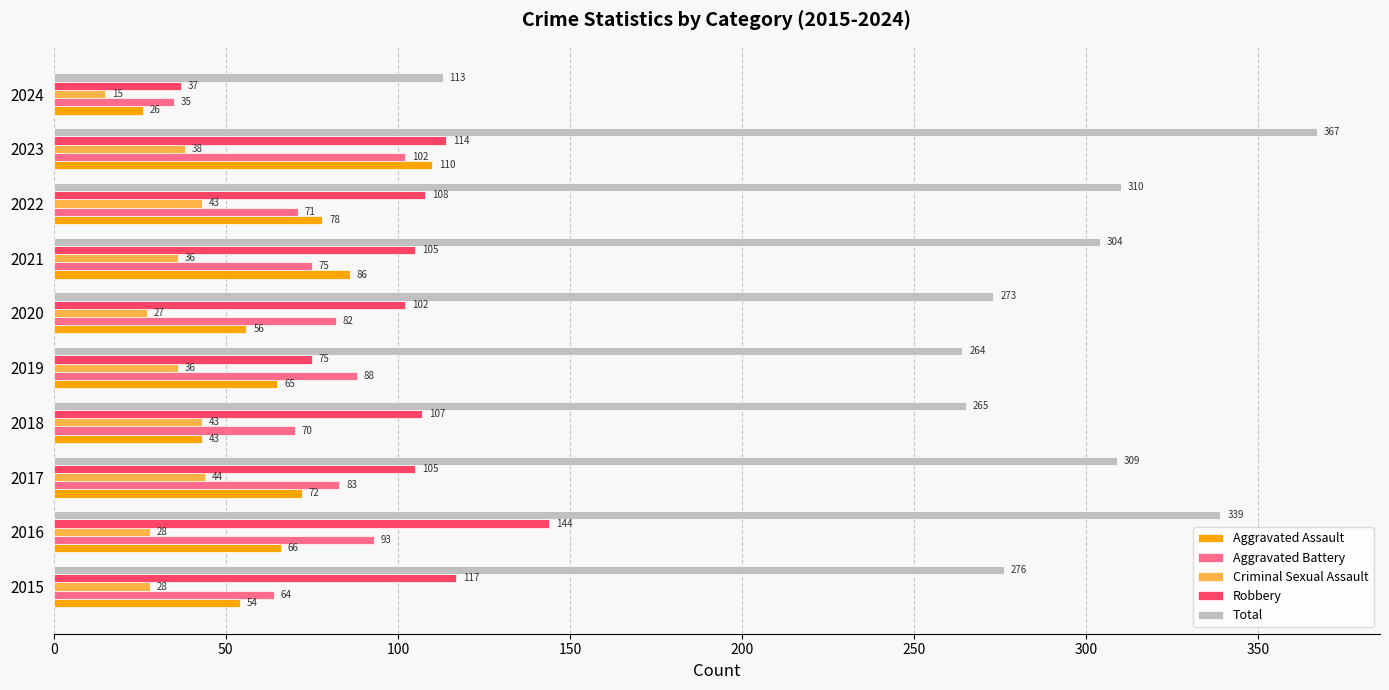

What is the difference between the Aggravated Battery values at 2019 and 2022?

17